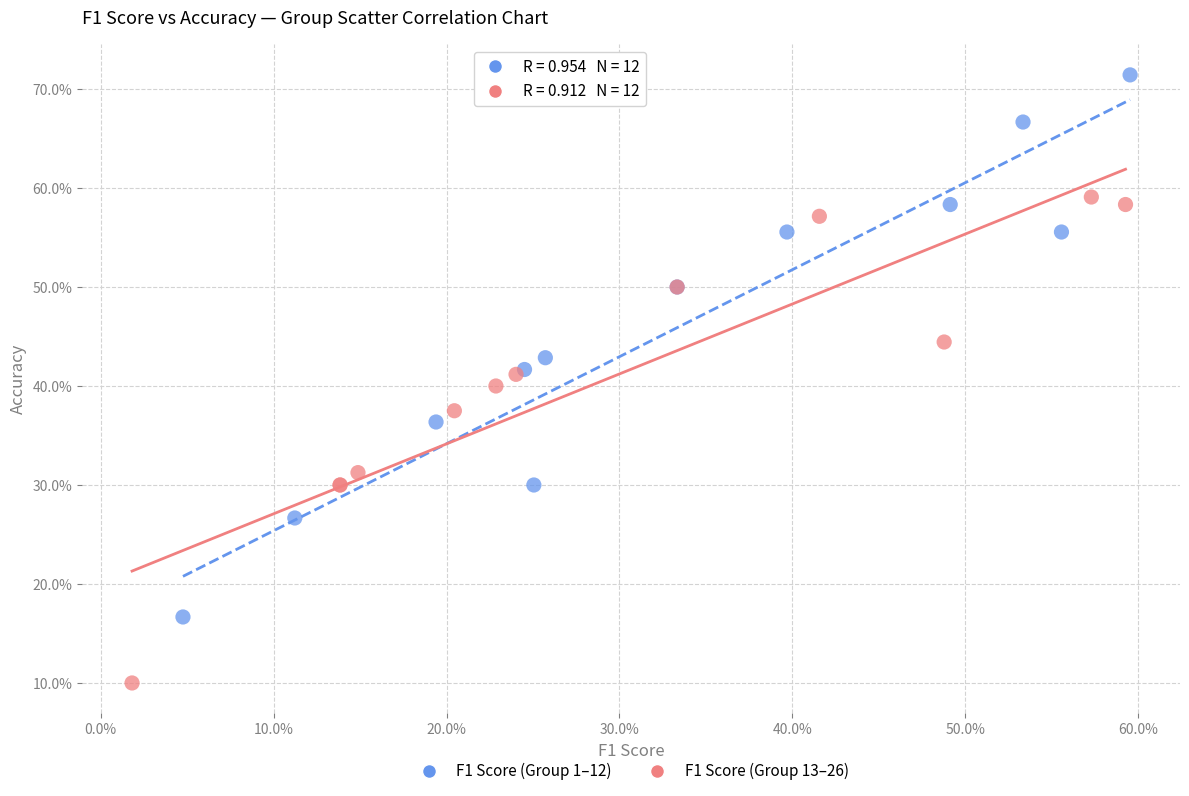

Which series has the widest spread of Y values?

F1 Score (Group 1–12)